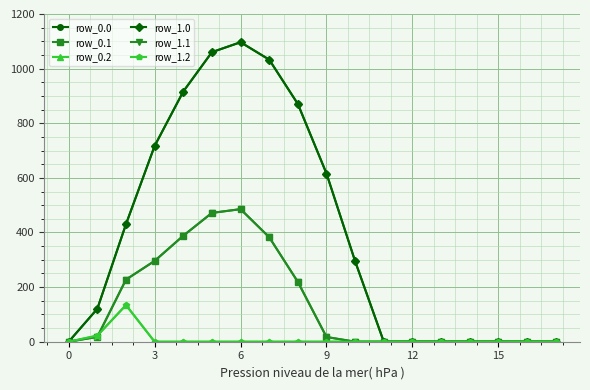

What is the maximum value for row_0.0?

1096.7